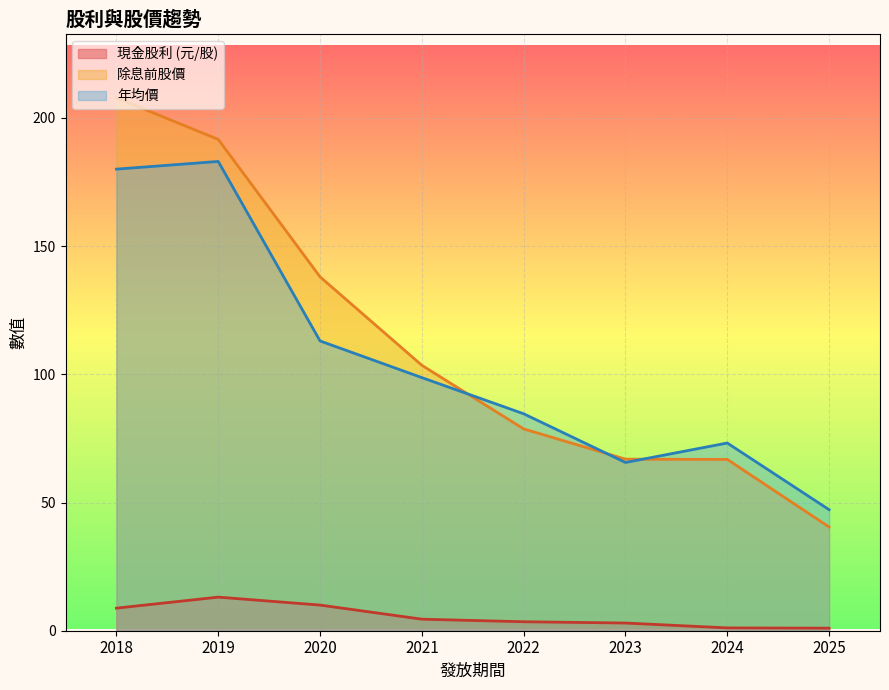

The 除息前股價 series shows 191.6 at 2019. True or false?

True